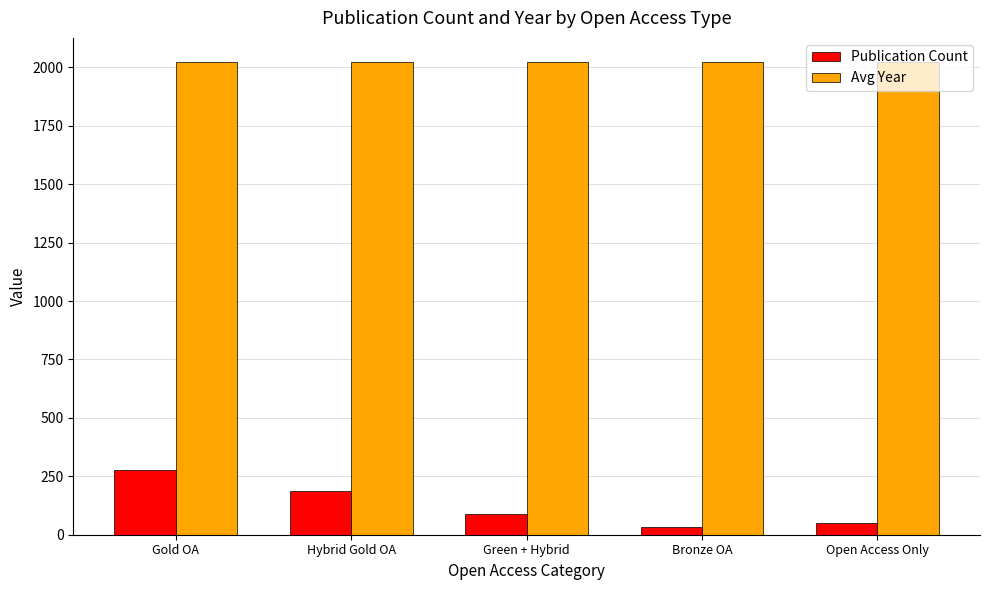

How many data points does each series have?

5